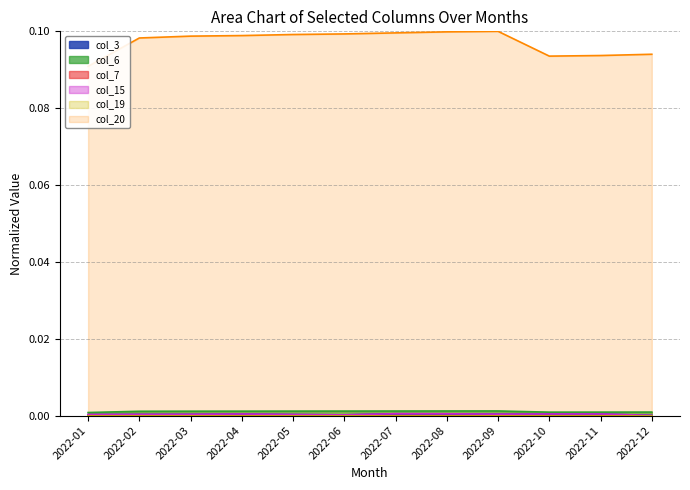

At which label is col_6 closest to 0?

2022-01